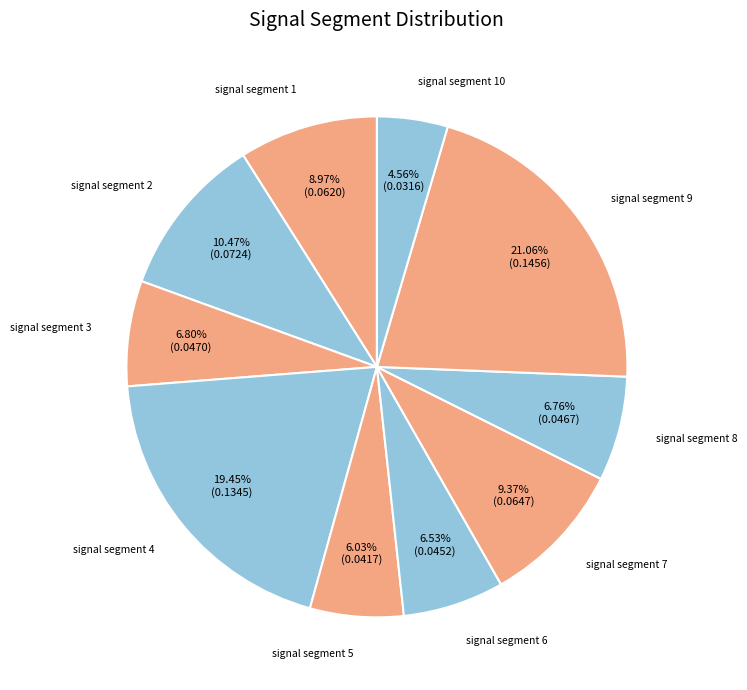

To the nearest percent, what is the combined percentage of signal segment 6 and signal segment 10?

11%